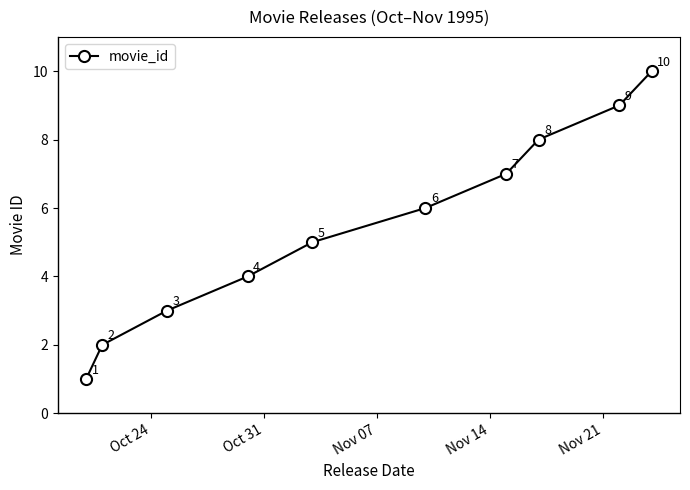

What is the difference between the maximum and minimum values?

9